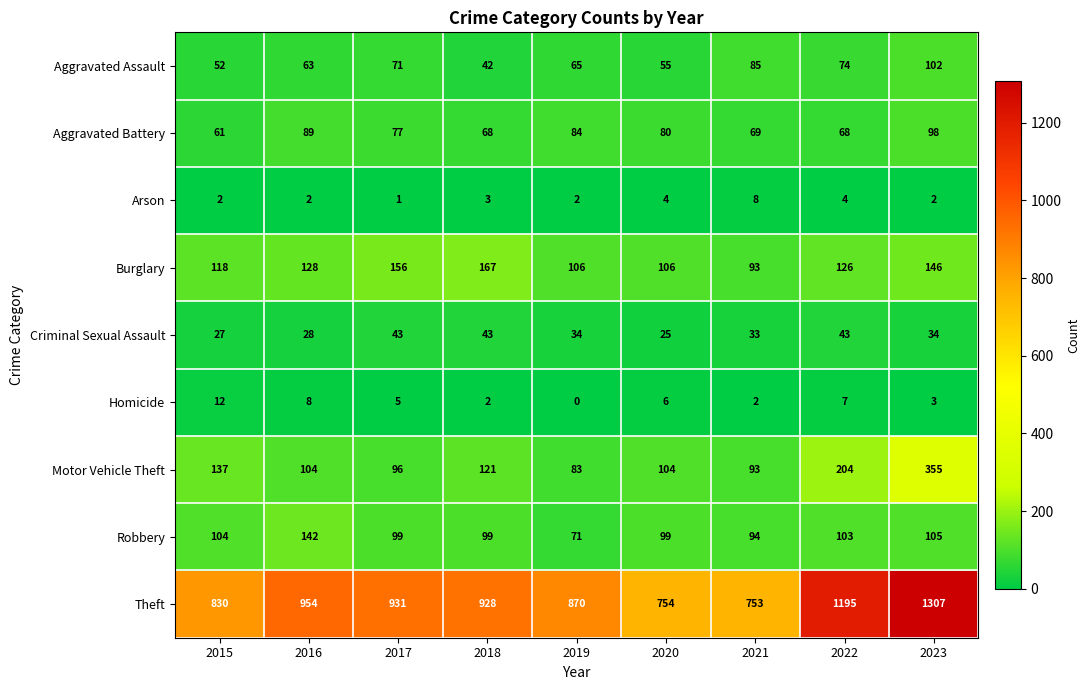

At how many categories does at least one series exceed 205?

9